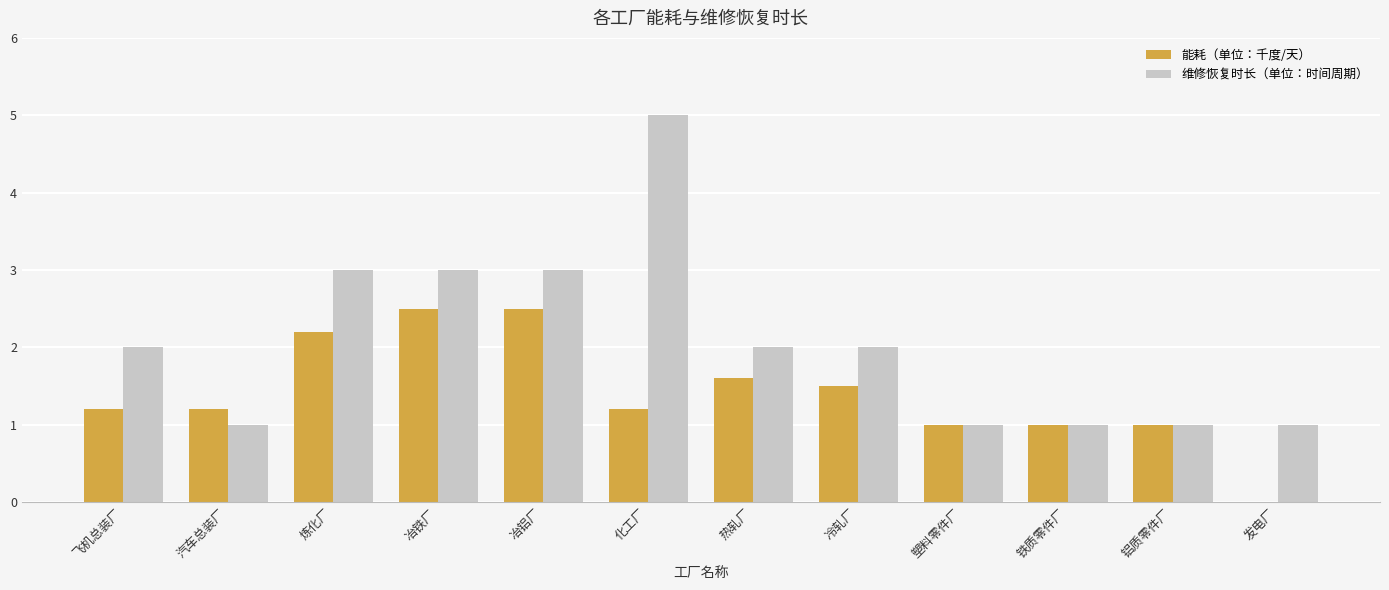

What is the spread (max minus min) of values at 发电厂?

1.0